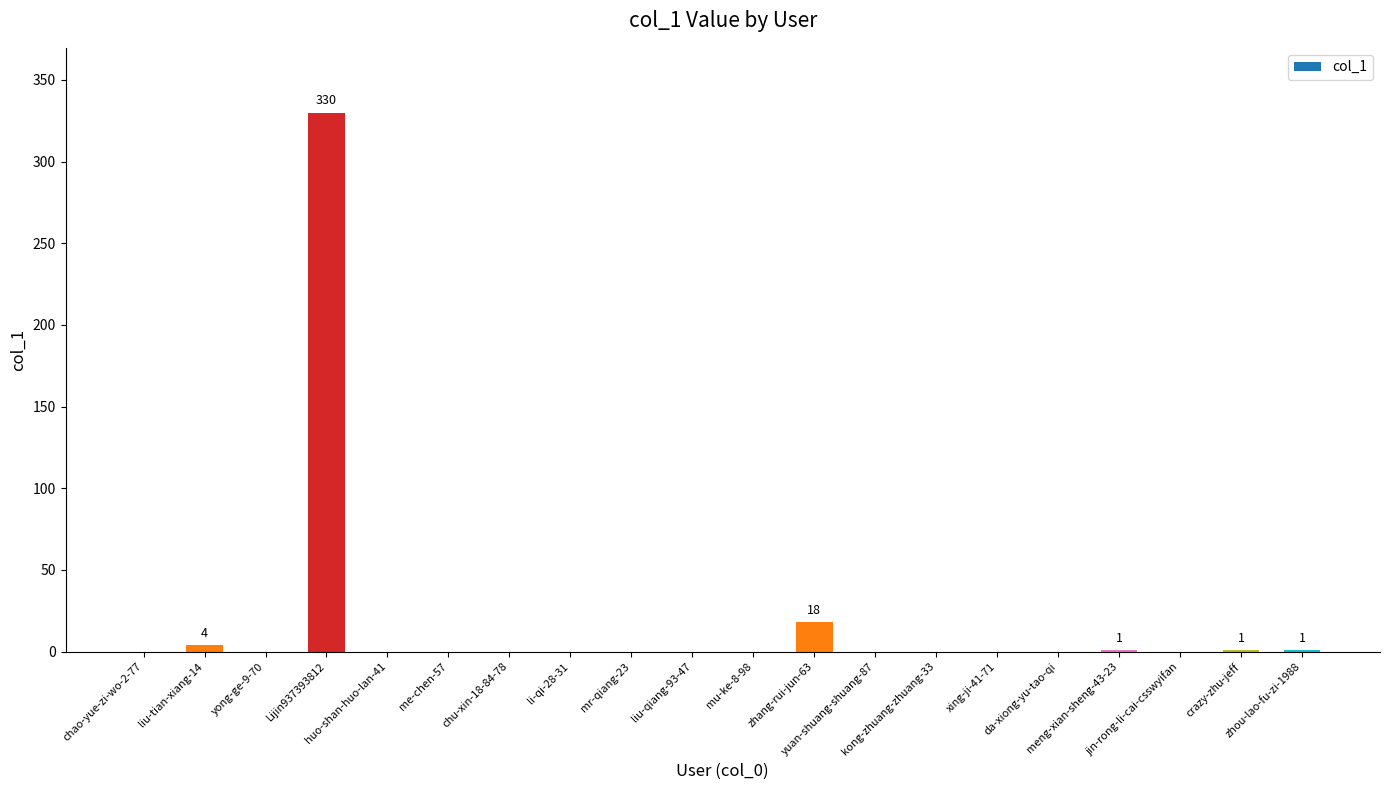

What is the sum of all values?

355